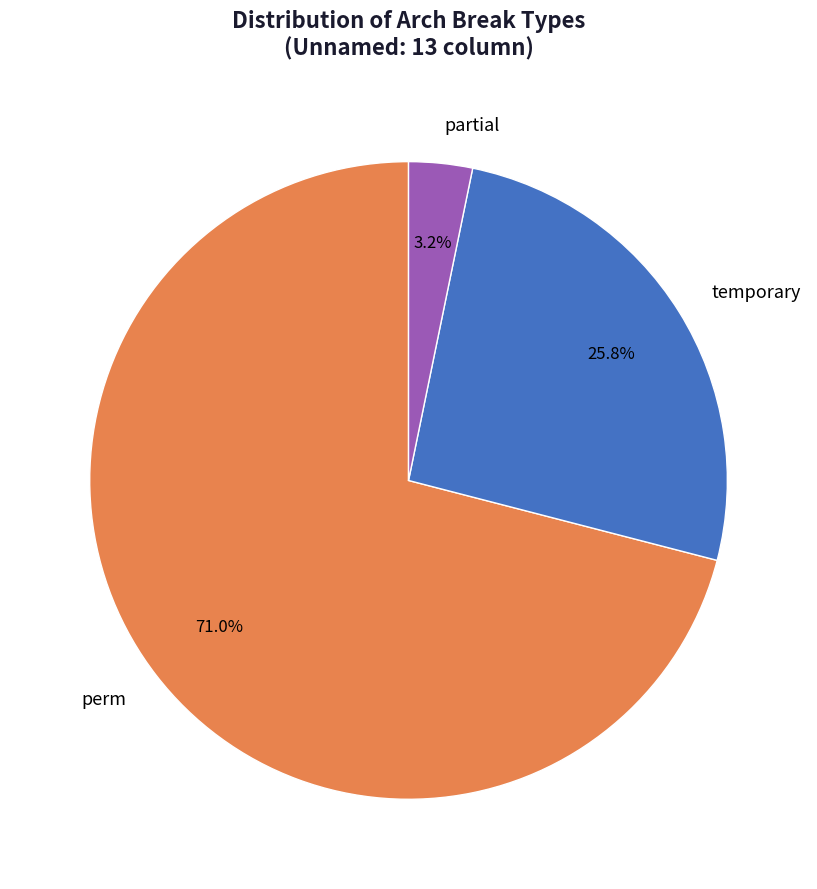

Which category has the smallest portion of the pie?

partial